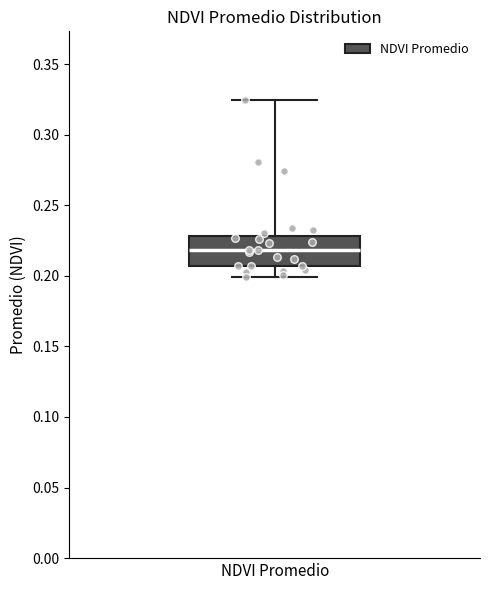

Transcribe this box plot: give where the median line is, the range the box spans, and where the two whiskers end, as read against the y-axis. The values are not printed on the chart, so give them approximately, as read against the axis.

median 0.220, box 0.205 to 0.230, whiskers 0.200 to 0.325